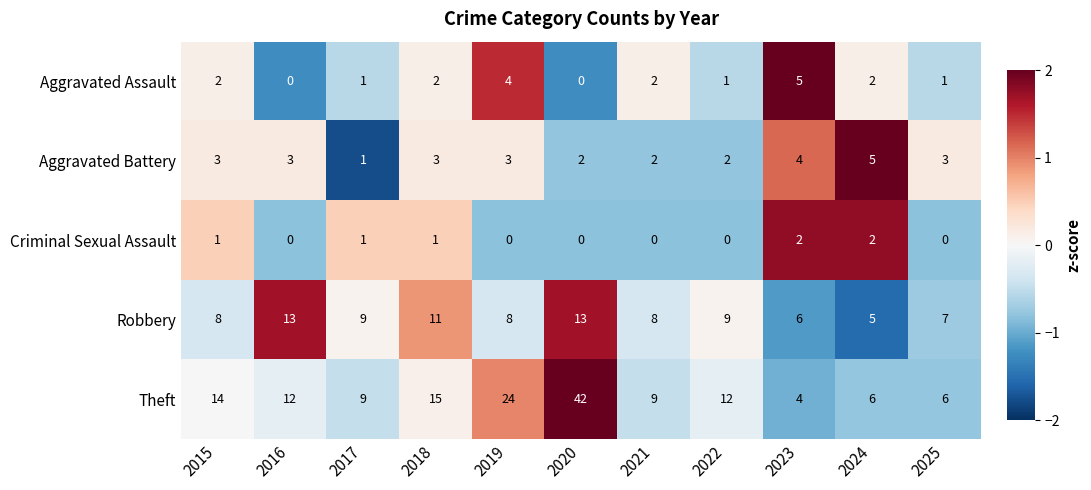

At 2022, list the series in order from largest to smallest.

Theft, Robbery, Aggravated Battery, Aggravated Assault, Criminal Sexual Assault